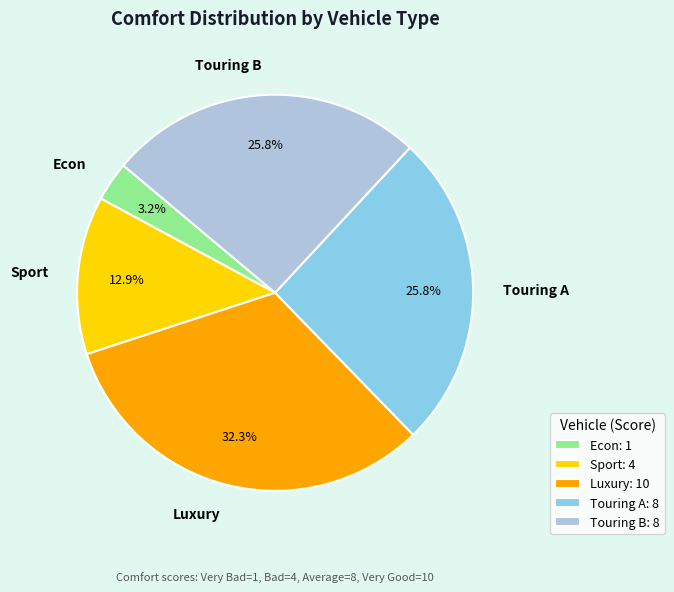

Is it true that Touring B is 26% of the pie?

True